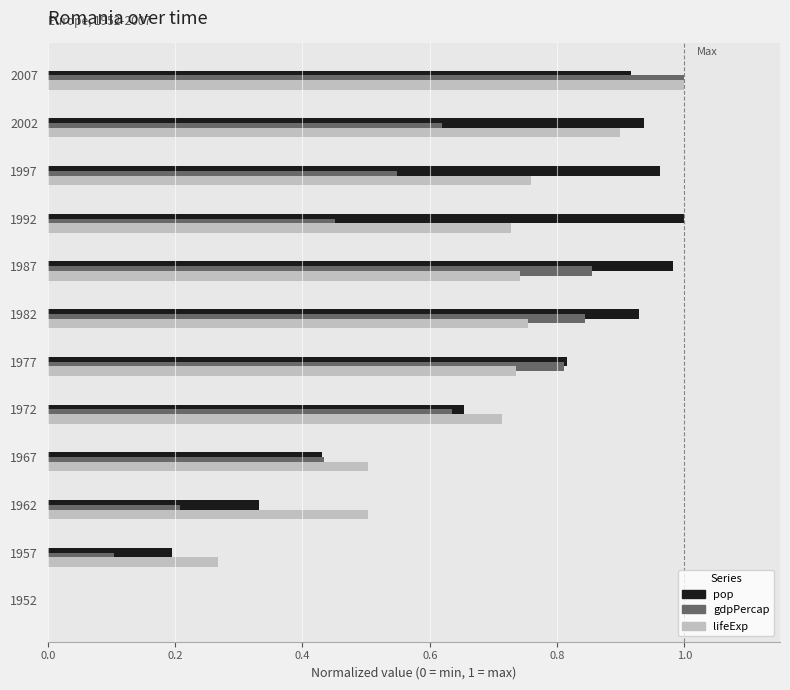

How many positive values does the pop series have?

11